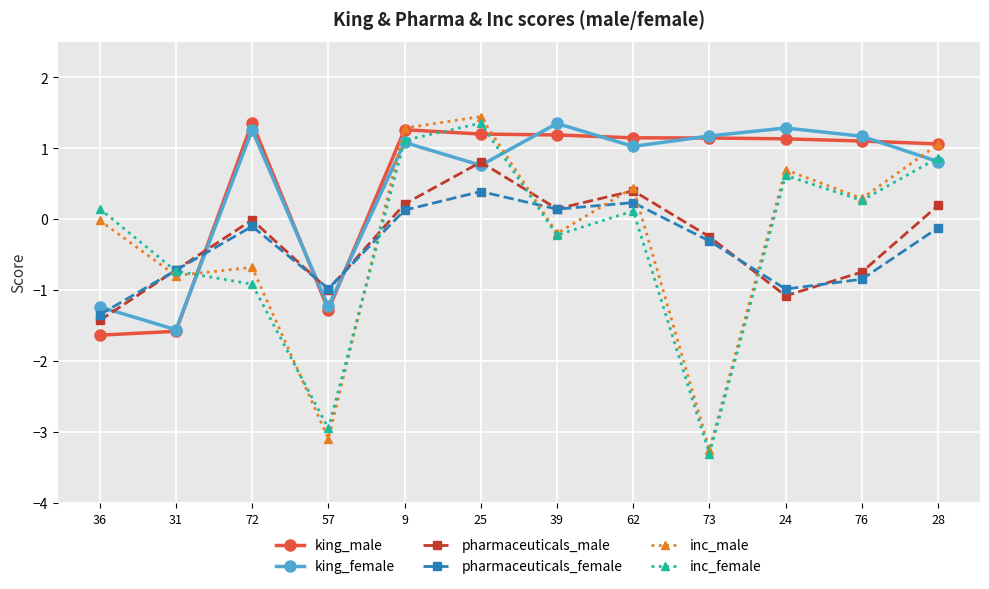

True or false: inc_female and king_female intersect in this chart.

True